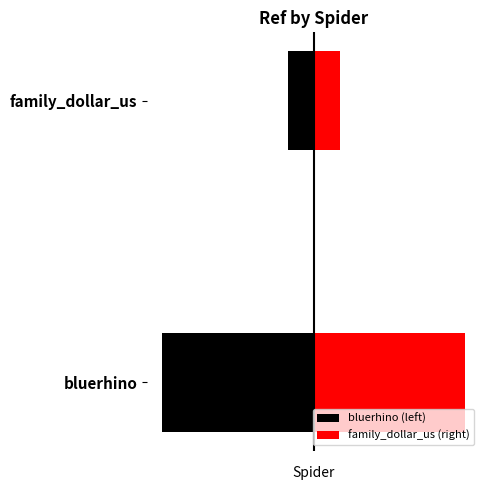

What is the difference between the highest and lowest values at family_dollar_us?

55980